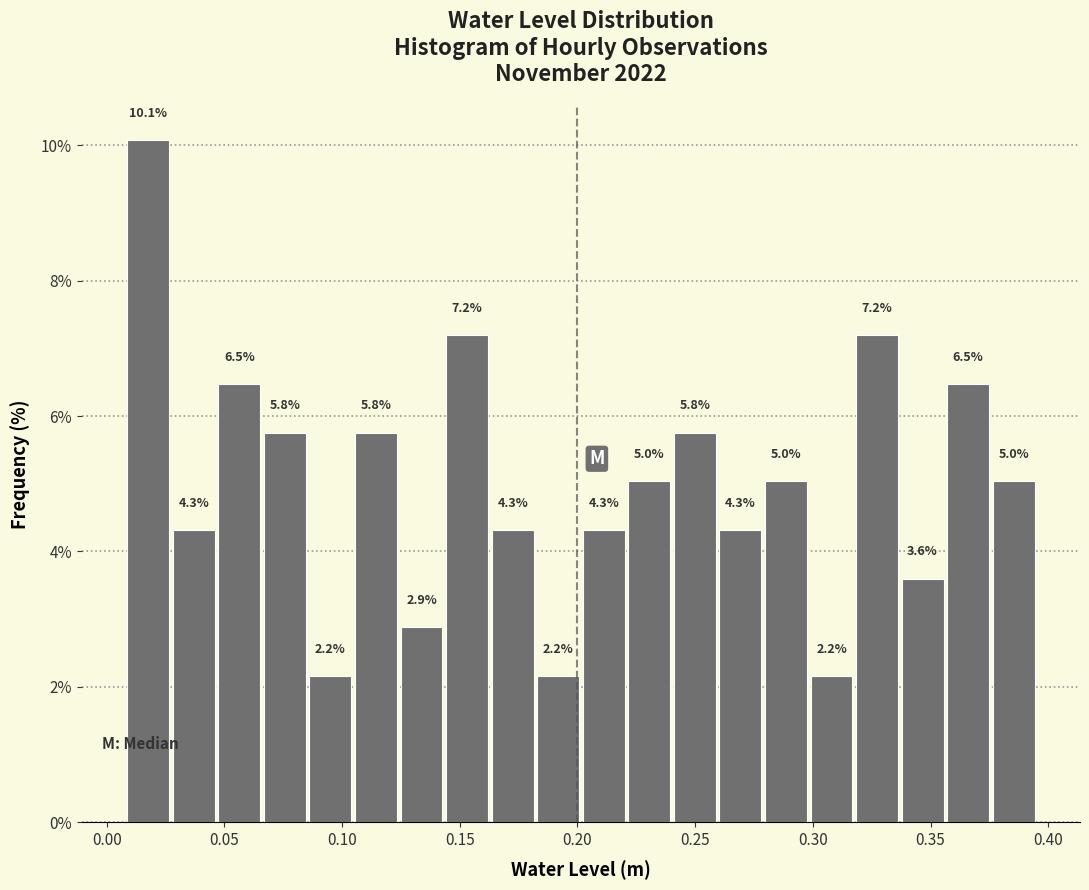

Around what value on the x-axis is the tallest bar? Give the approximate position of its centre, as read against the axis.

0.020